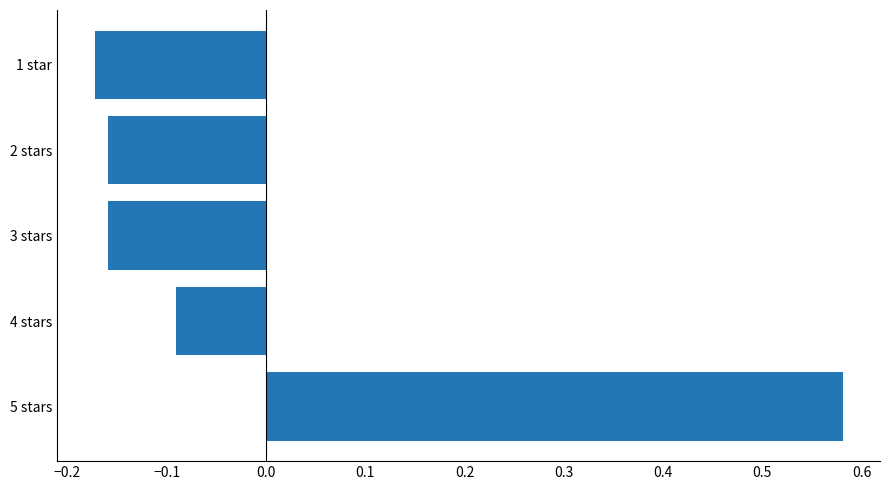

The value at 5 stars is 0.3. True or false?

False